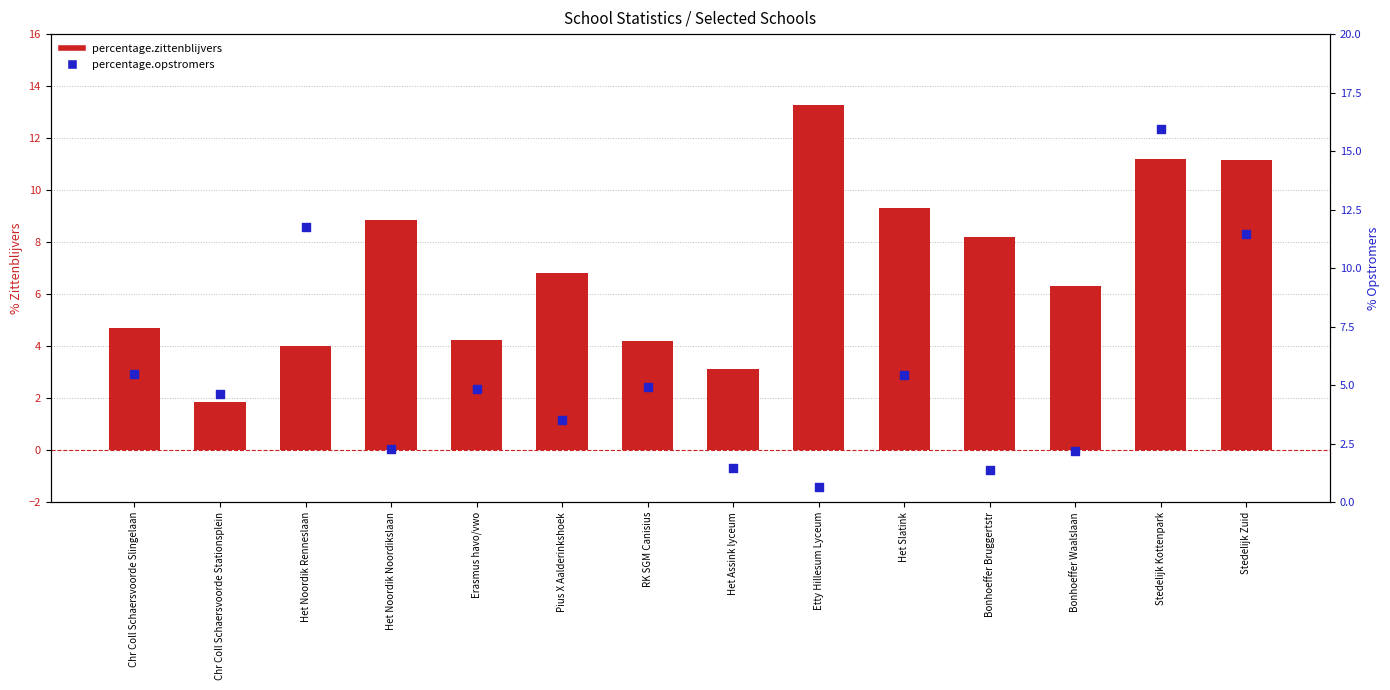

What are all the series names shown in the legend?

percentage.zittenblijvers, percentage.opstromers